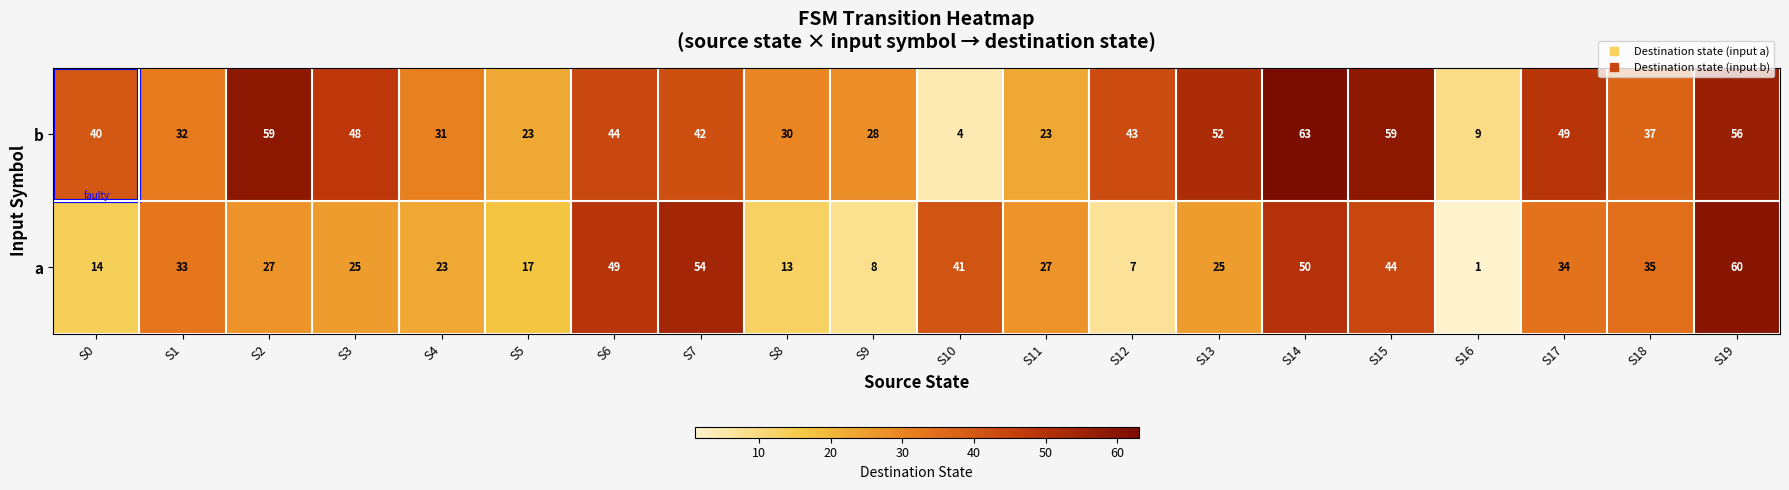

At how many categories does at least one series exceed 24?

18